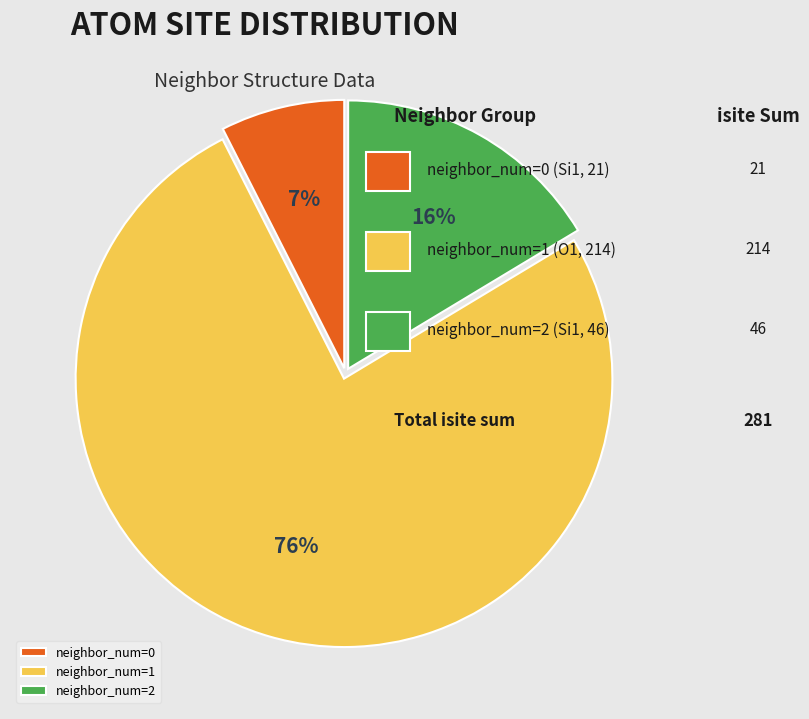

How many slices are in this pie chart?

3